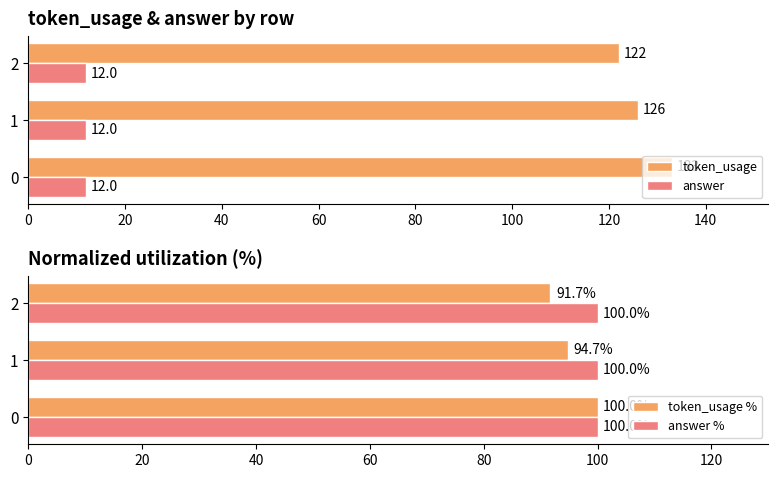

What is the sum of all answer values?

36